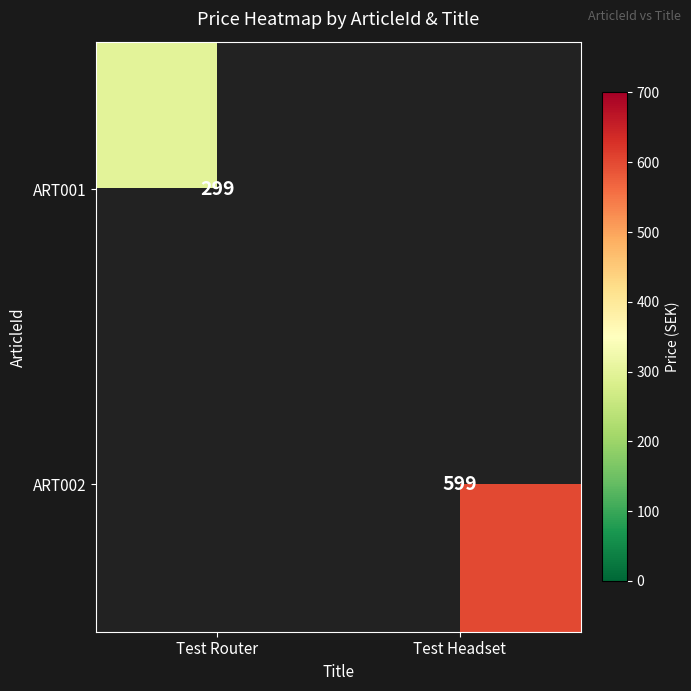

The value of ART001 at Test Router is 536. True or false?

False